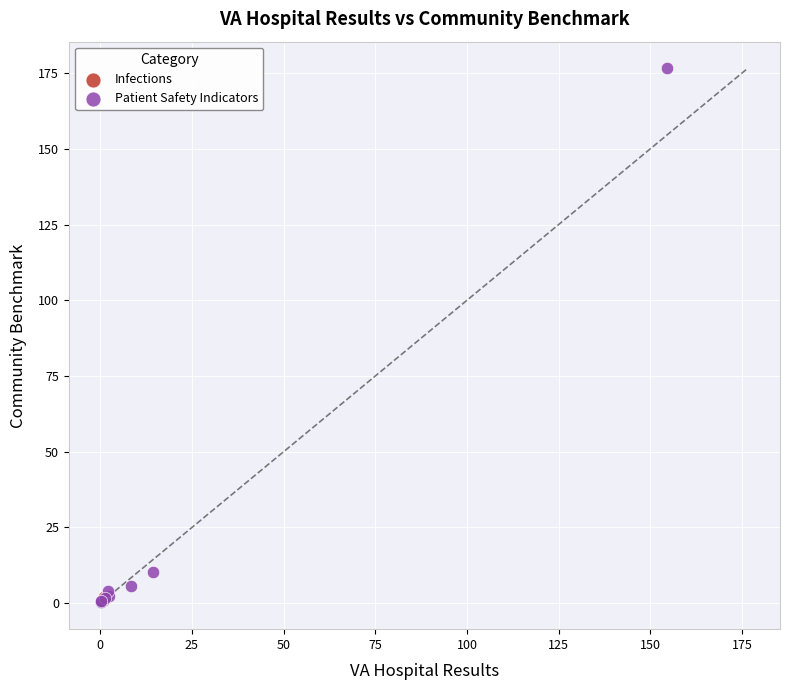

What are all the series names shown in the legend?

Infections, Patient Safety Indicators